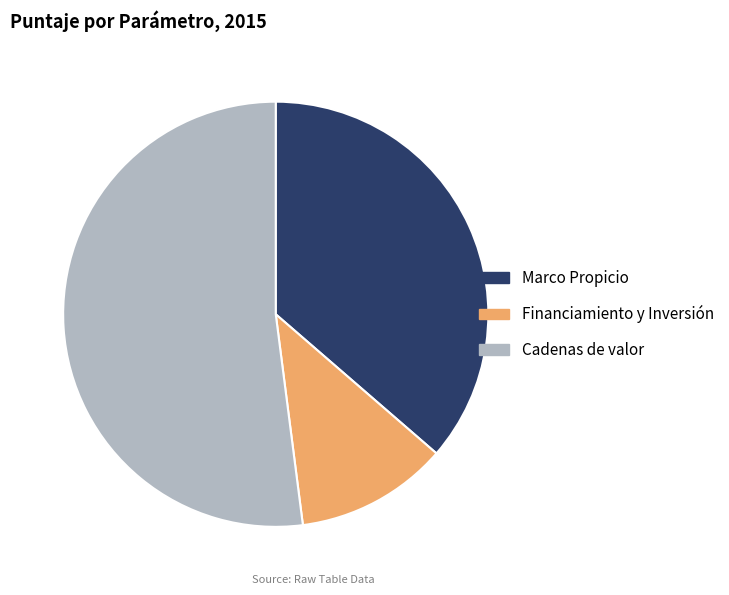

Does any single category account for the majority?

Yes